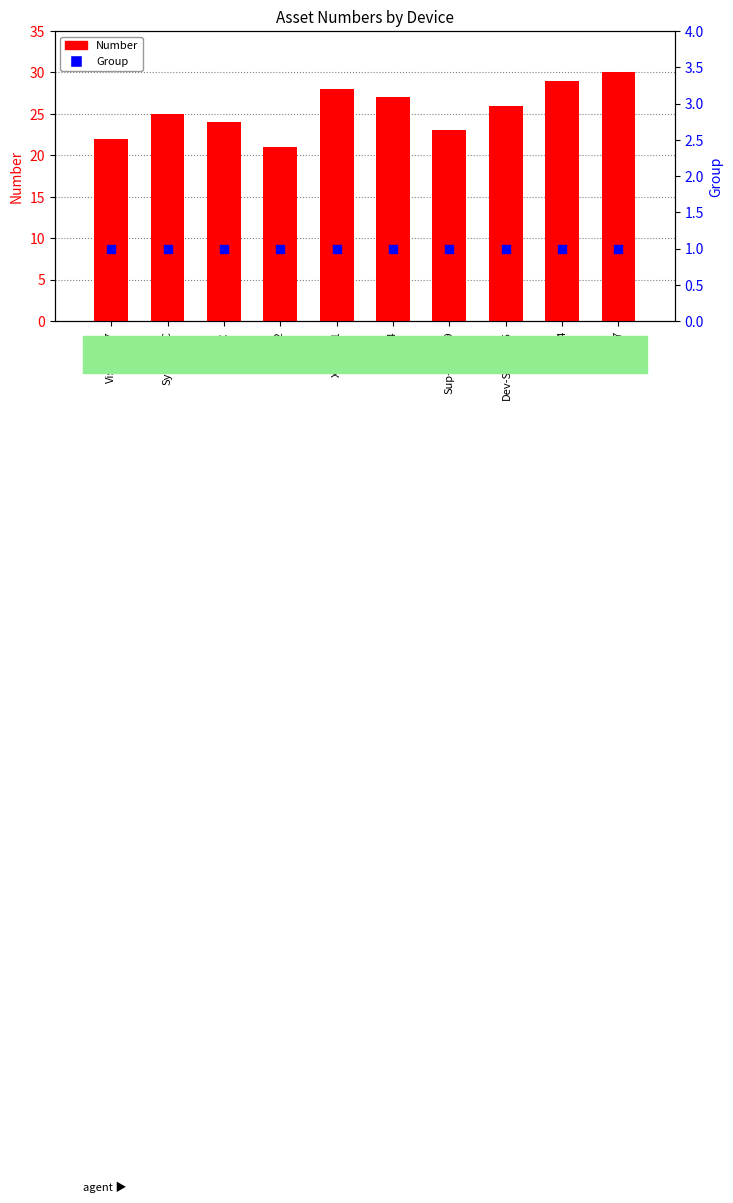

What is the total value across all series at Vista-64-7?

23